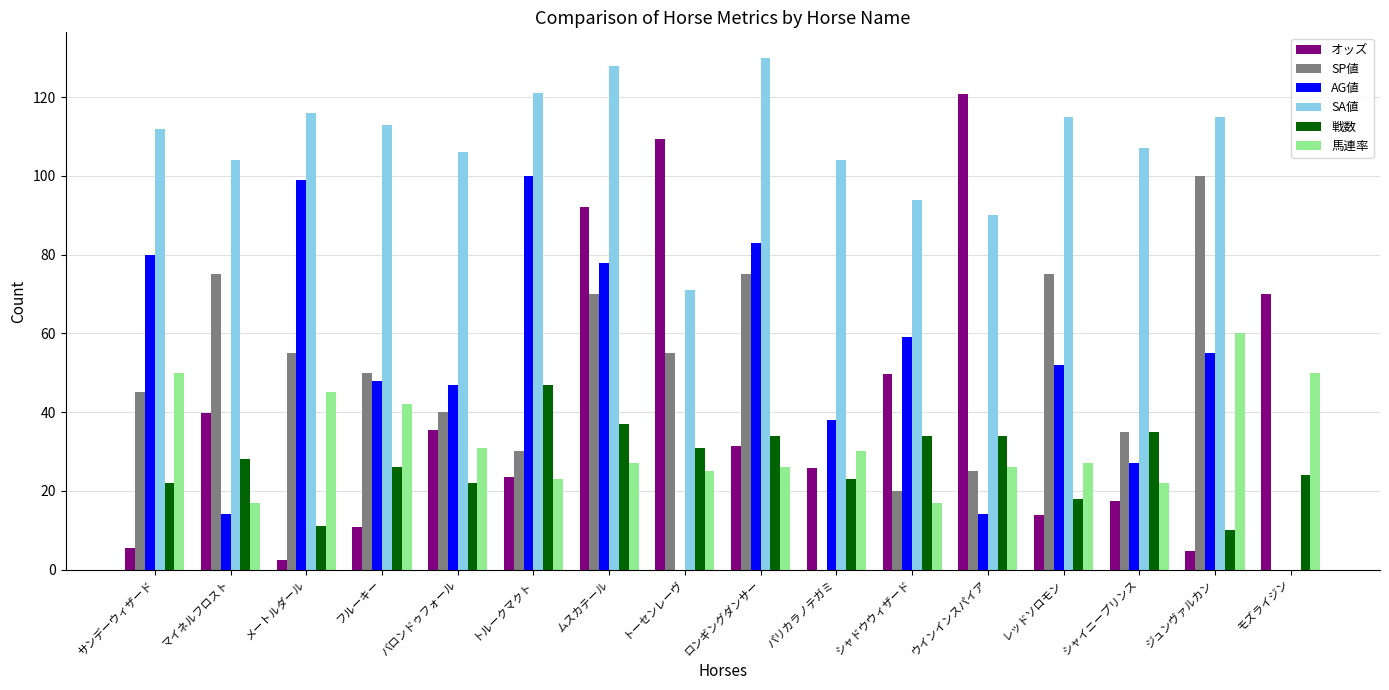

The オッズ series shows 10.7 at フルーキー. True or false?

True